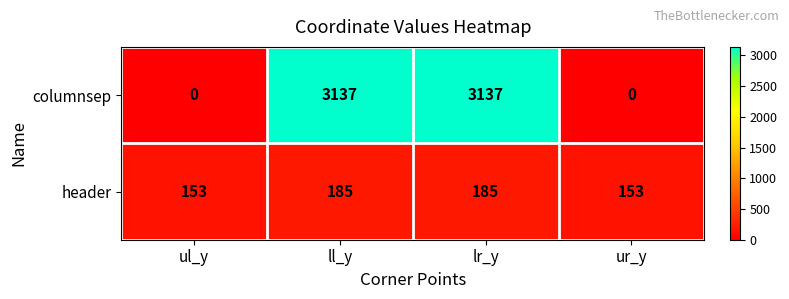

What is the total value across all series at ul_y?

153